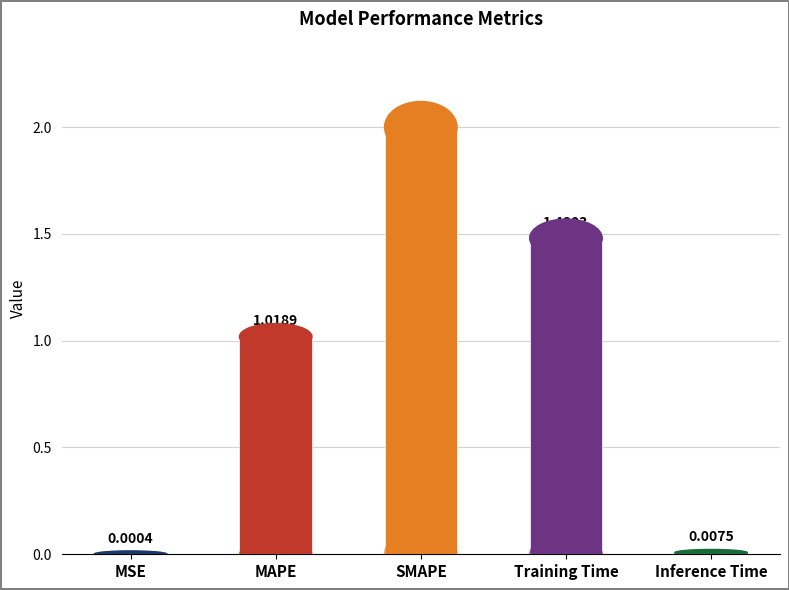

What is the average value?

0.9